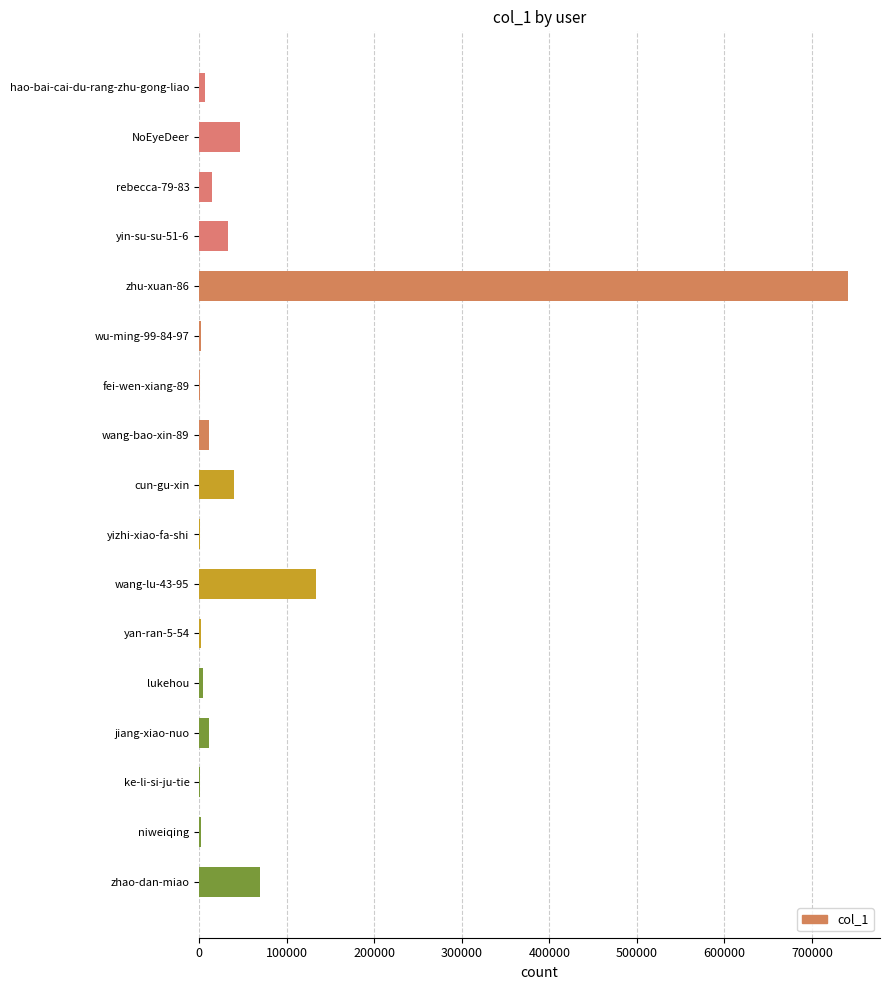

Does the chart contain stacked bars?

No